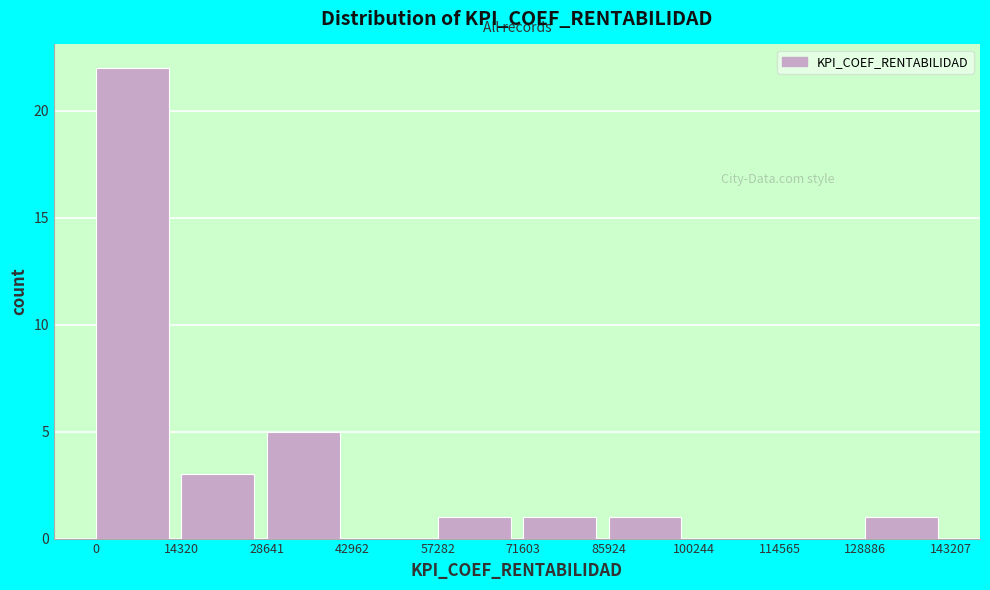

Reading left to right, list every bar in this chart as the range it spans on the x-axis followed by its height. The values are not printed on the chart, so give them approximately, as read against the axis.

0 to 14320: 22
14320 to 28641: 3
28641 to 42962: 5
42962 to 57282: 0
57282 to 71603: 1
71603 to 85924: 1
85924 to 100244: 1
100244 to 114565: 0
114565 to 128886: 0
128886 to 143207: 1